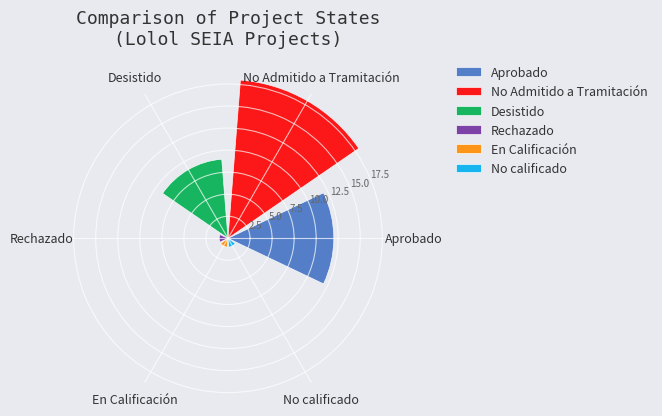

What is the sum of all values?

42